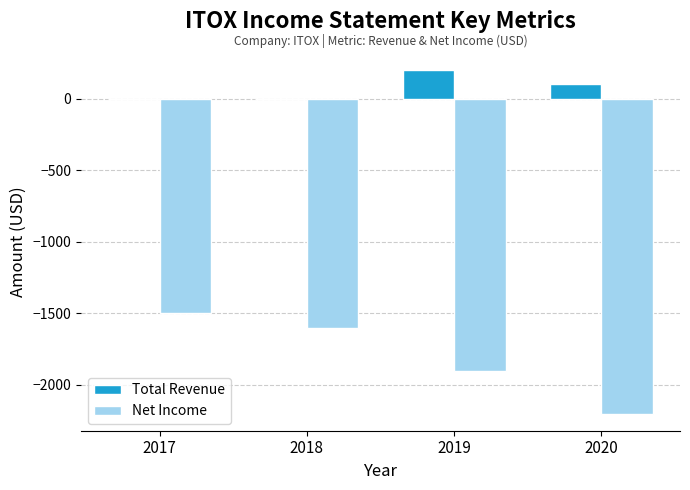

Is the value of Net Income at 2018 greater than the value of Total Revenue at 2018?

No